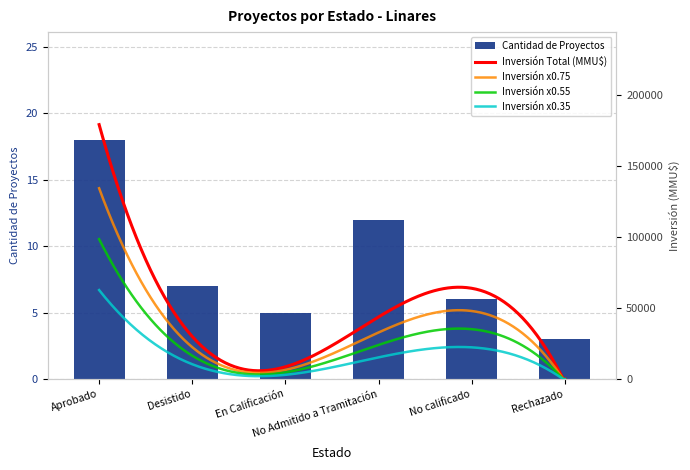

What is the value of the 4th bar from the left?

12